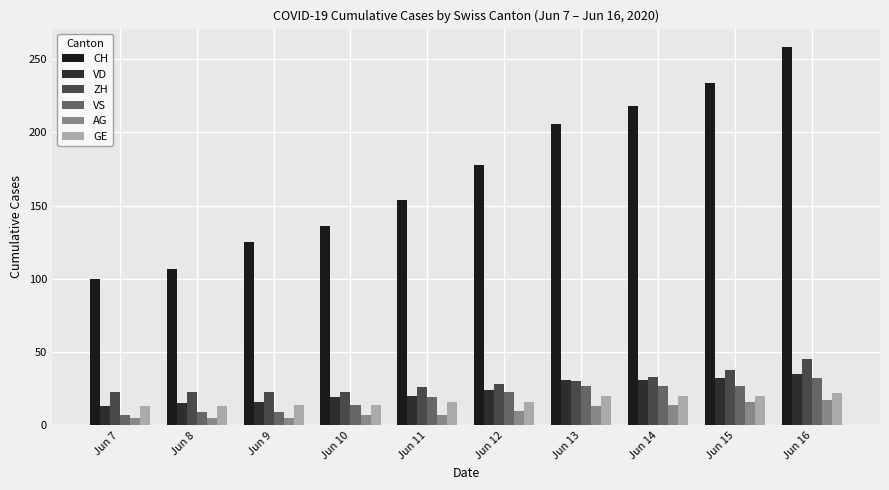

What are all the series names shown in the legend?

CH, VD, ZH, VS, AG, GE